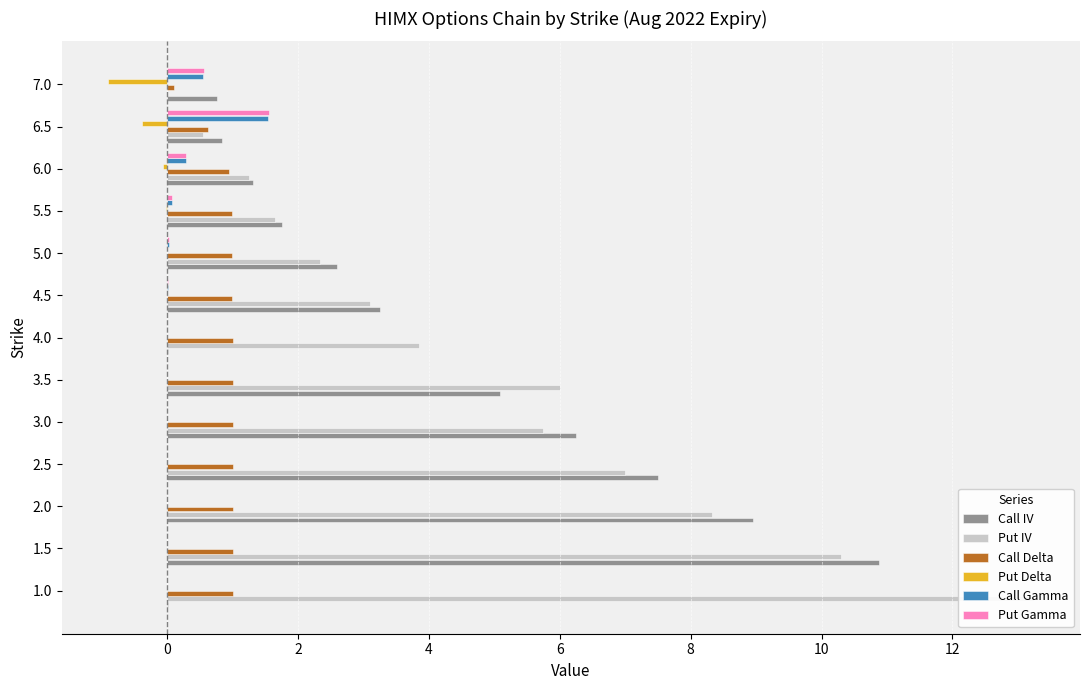

True or false: Put IV has a value of 10.3 at 1.5.

True